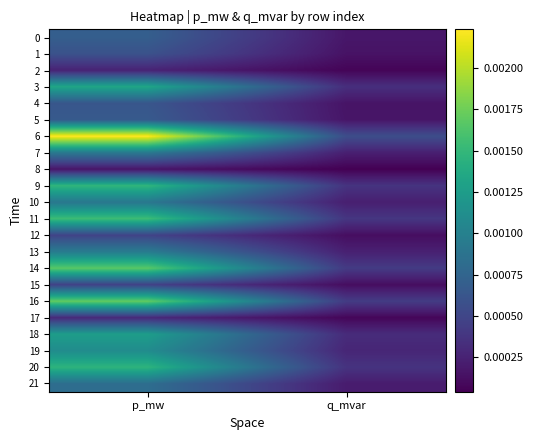

Which series changed the most between p_mw and q_mvar?

6